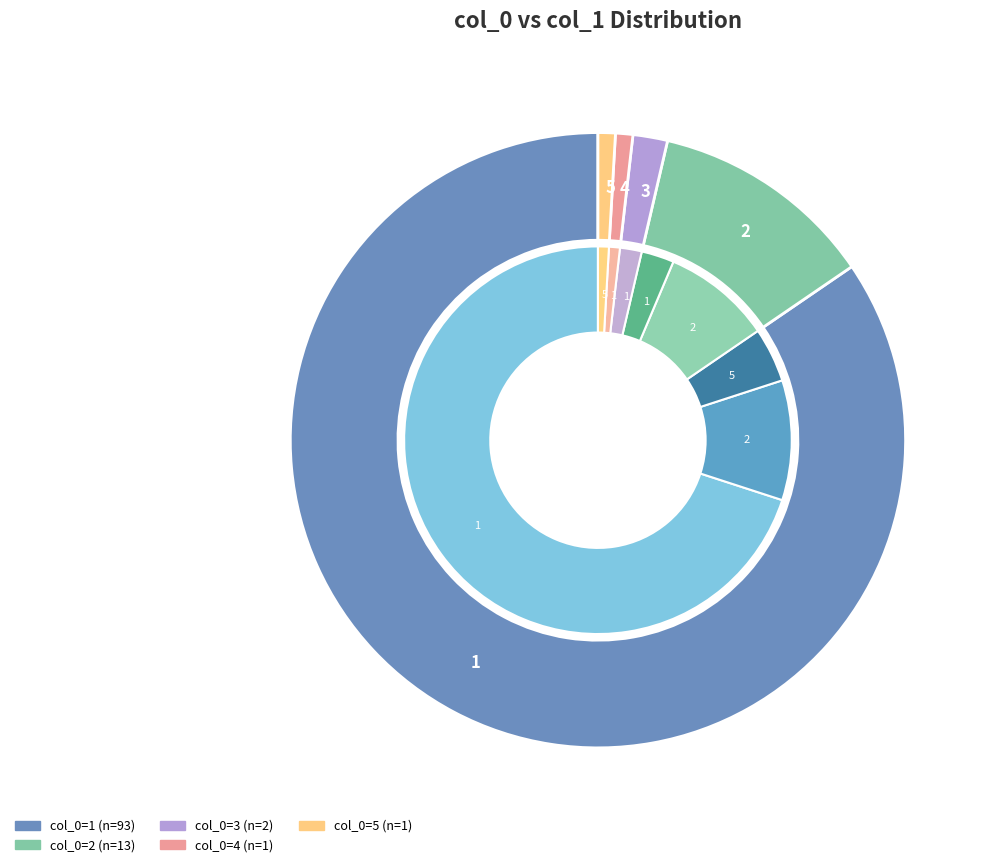

To the nearest percent, what portion does 4 represent?

1%